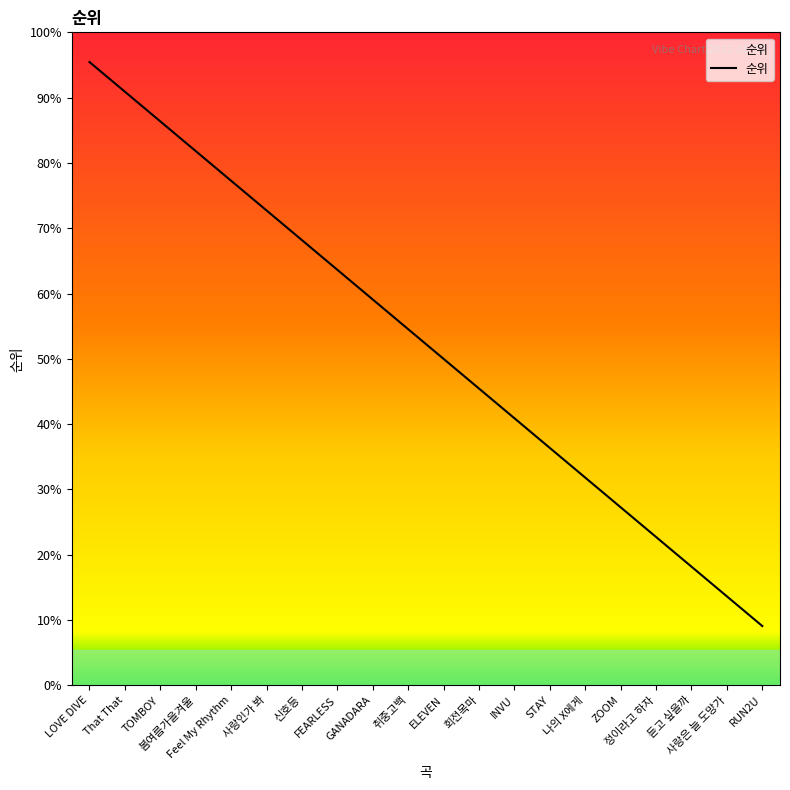

Is this an area chart (filled region under the line)?

Yes